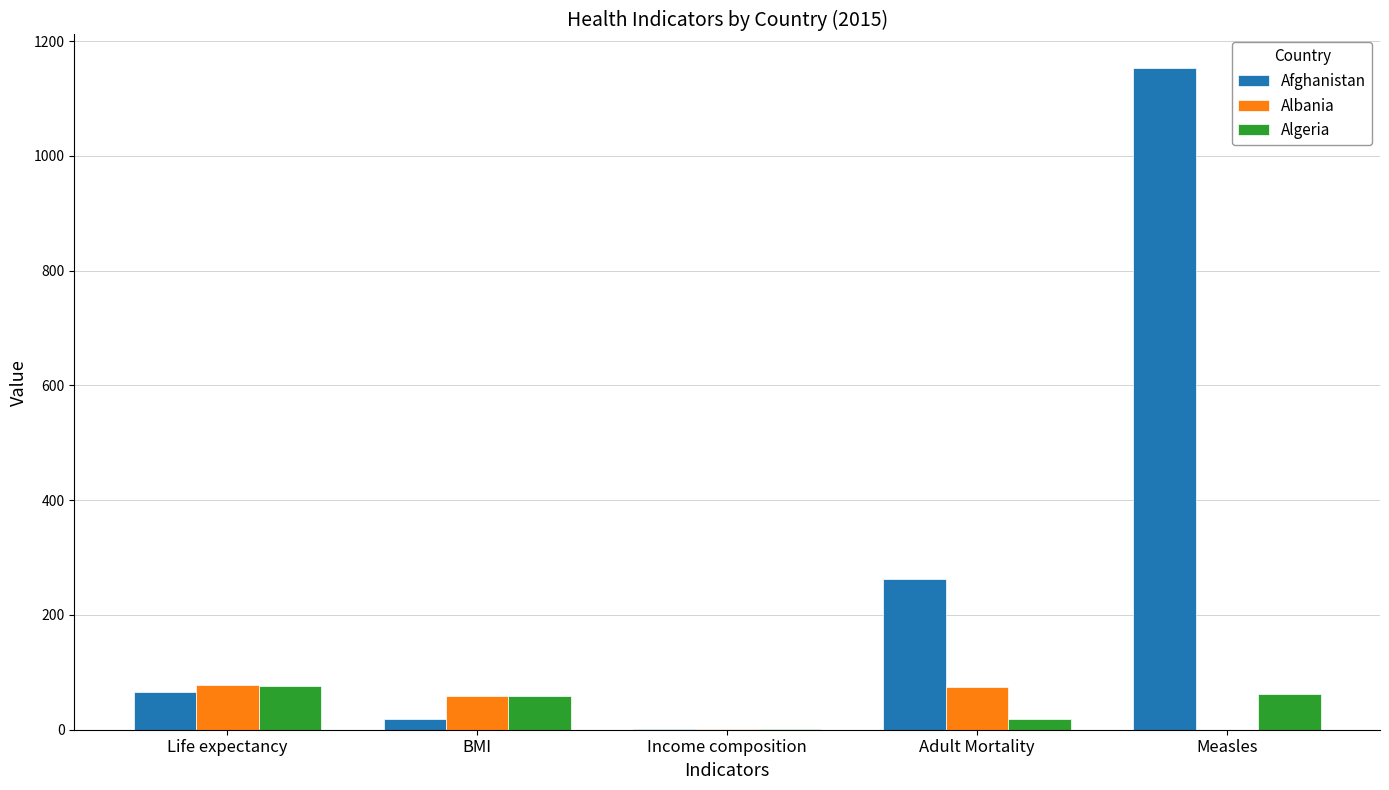

What is the maximum value for Albania?

77.8